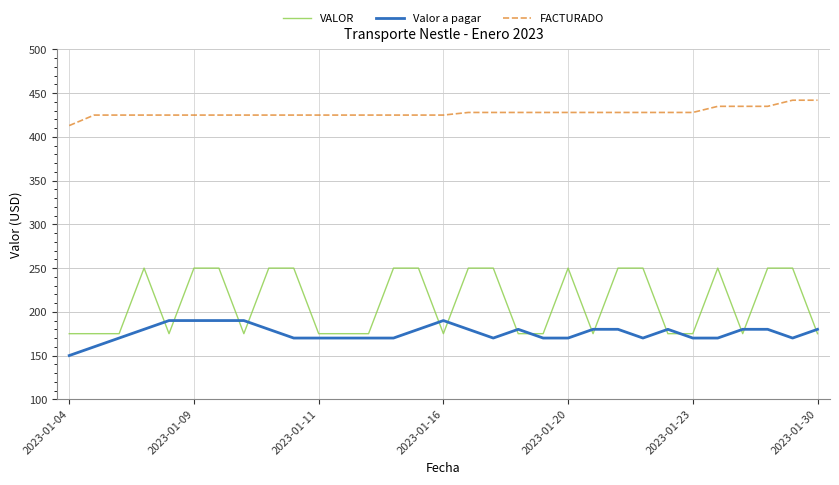

What is the greatest value displayed?

442